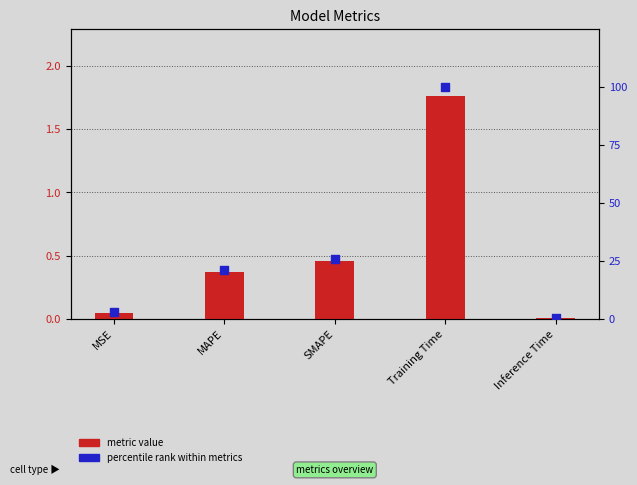

What are all the series names shown in the legend?

metric value, percentile rank within metrics